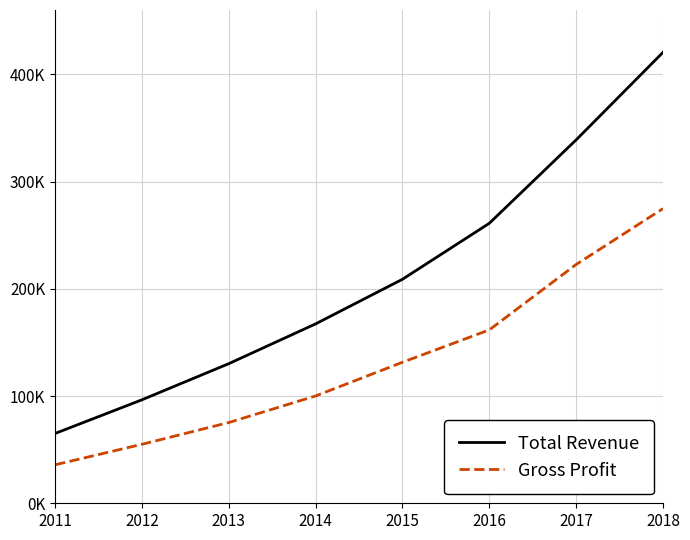

Which series changed the most between 2013 and 2017?

Total Revenue